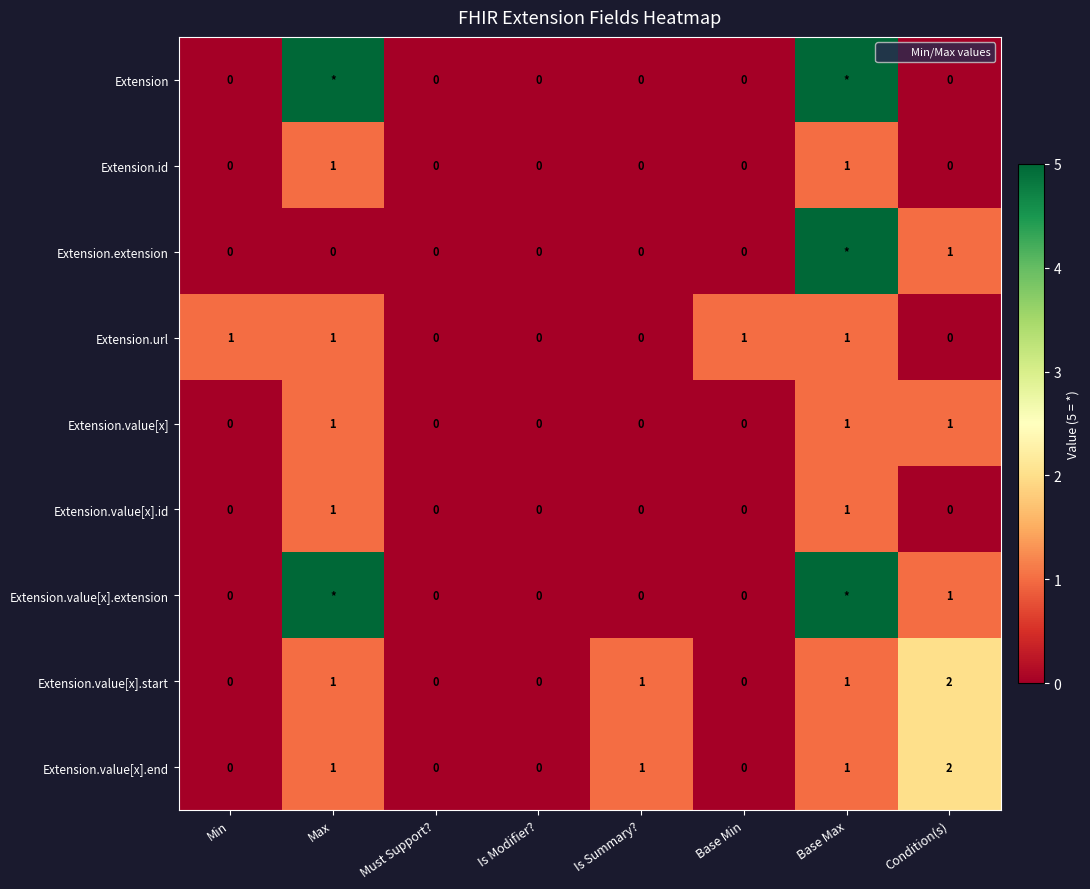

How many categories are shown in the chart?

8